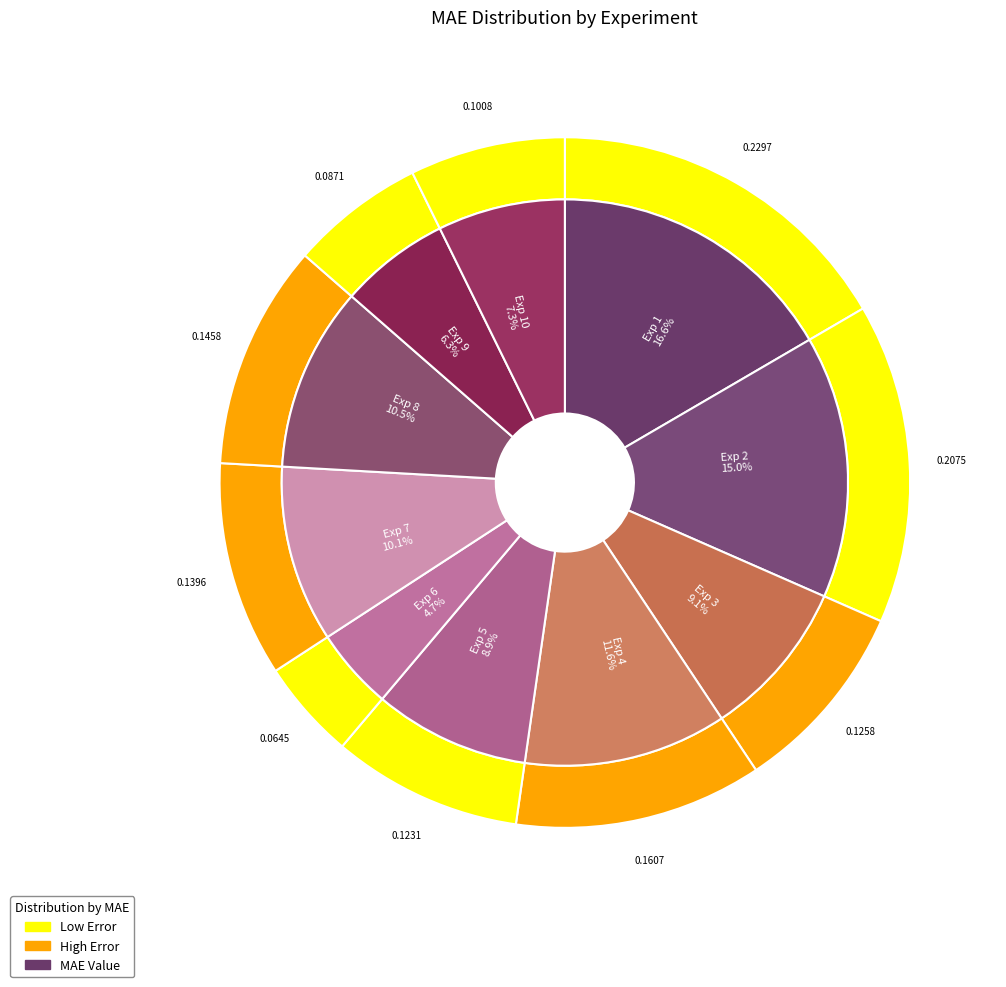

Count the number of slices in the pie.

10